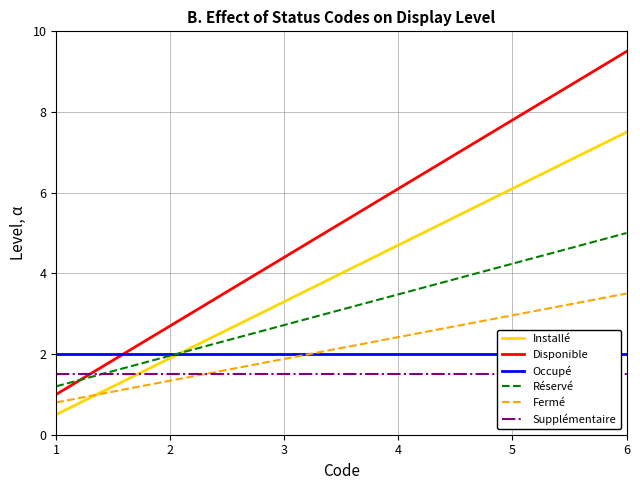

The value of Fermé at 1 is 0.5. True or false?

False